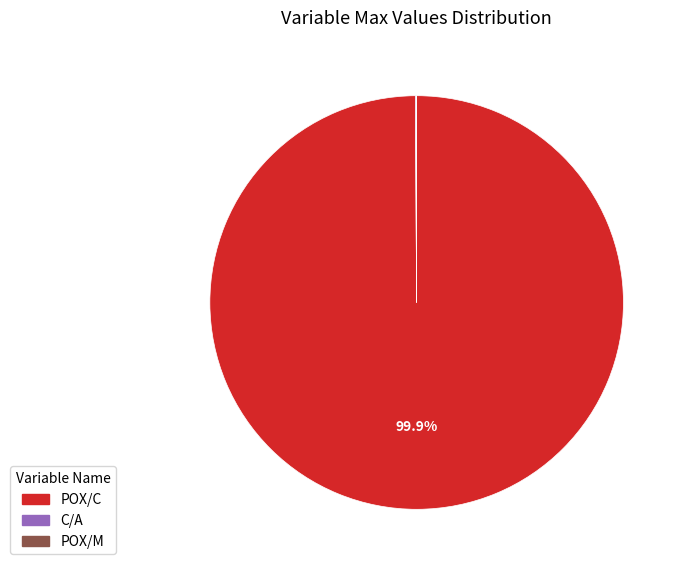

What portion of the pie excludes POX/C?

0.1%